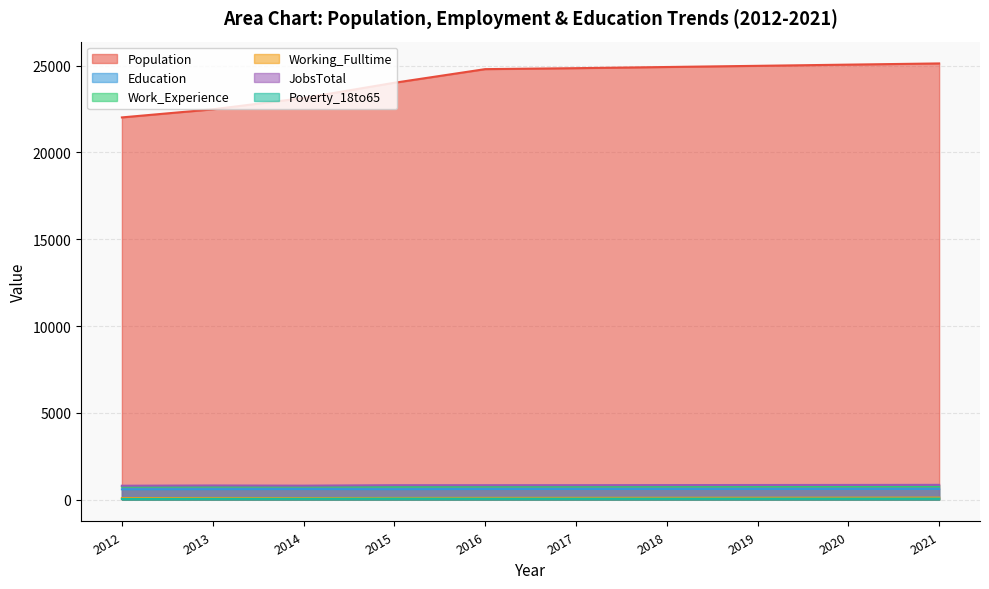

Which category has the lowest value in the JobsTotal series?

2012